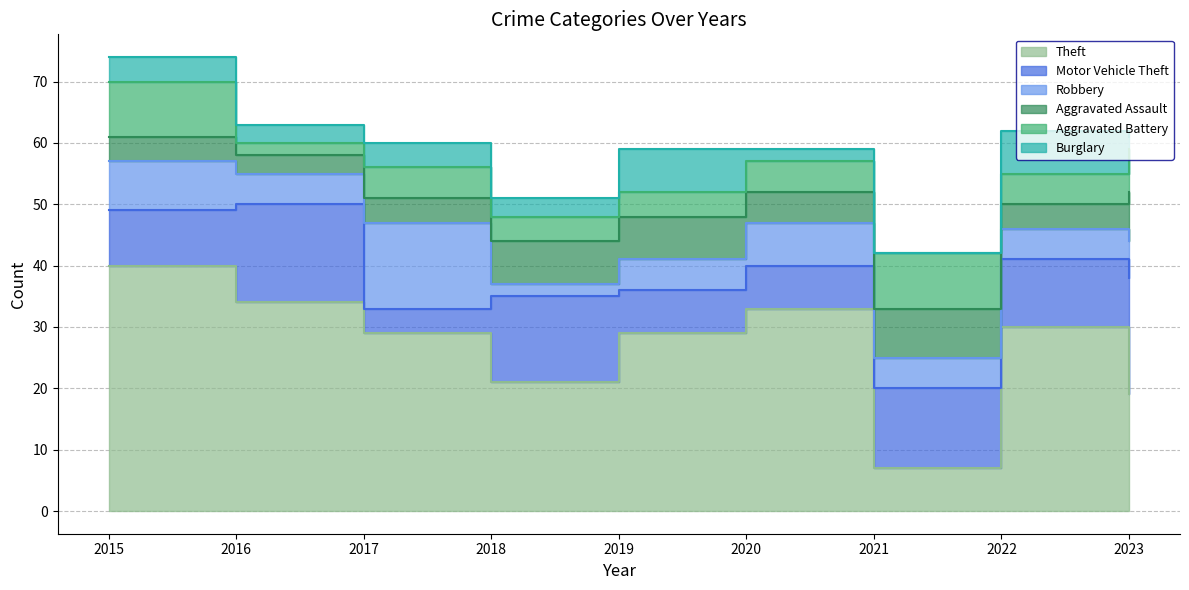

How many data points in Aggravated Battery are less than 5?

3